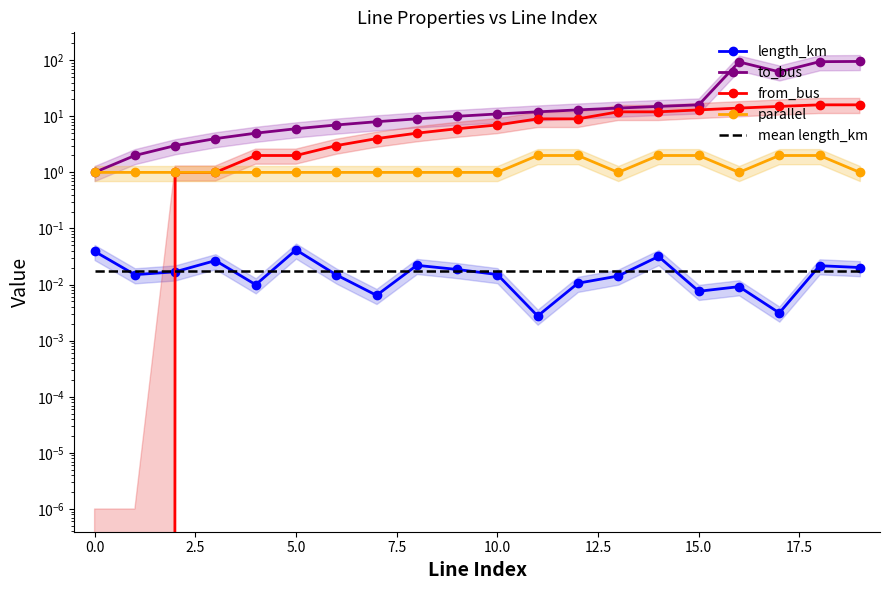

Where is the first local minimum for to_bus?

17